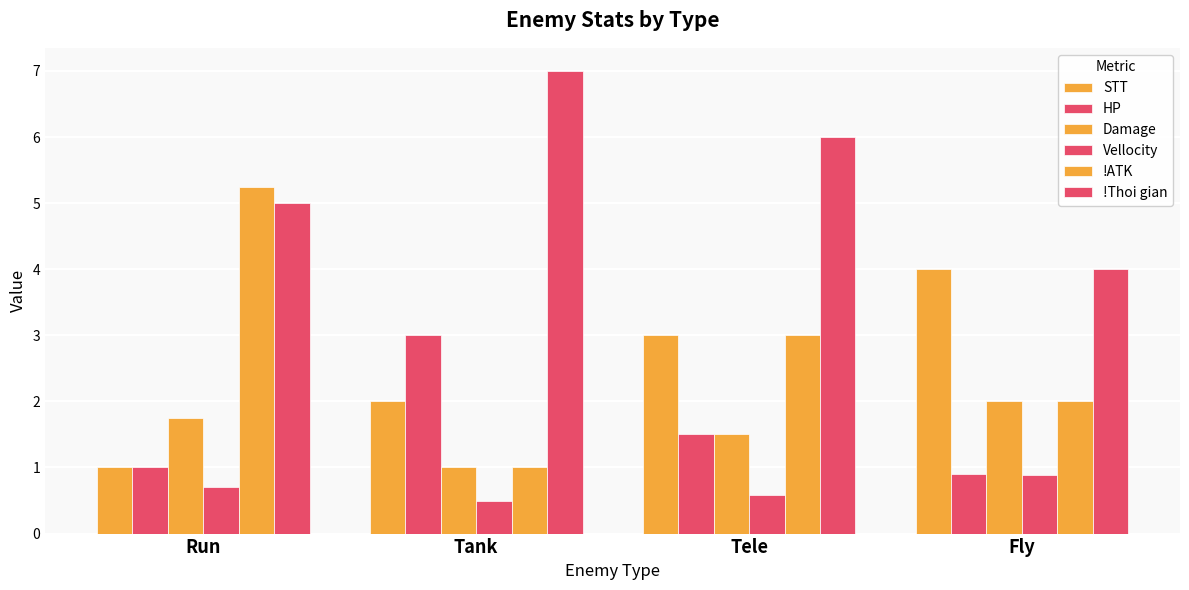

How many bars are there in total?

24